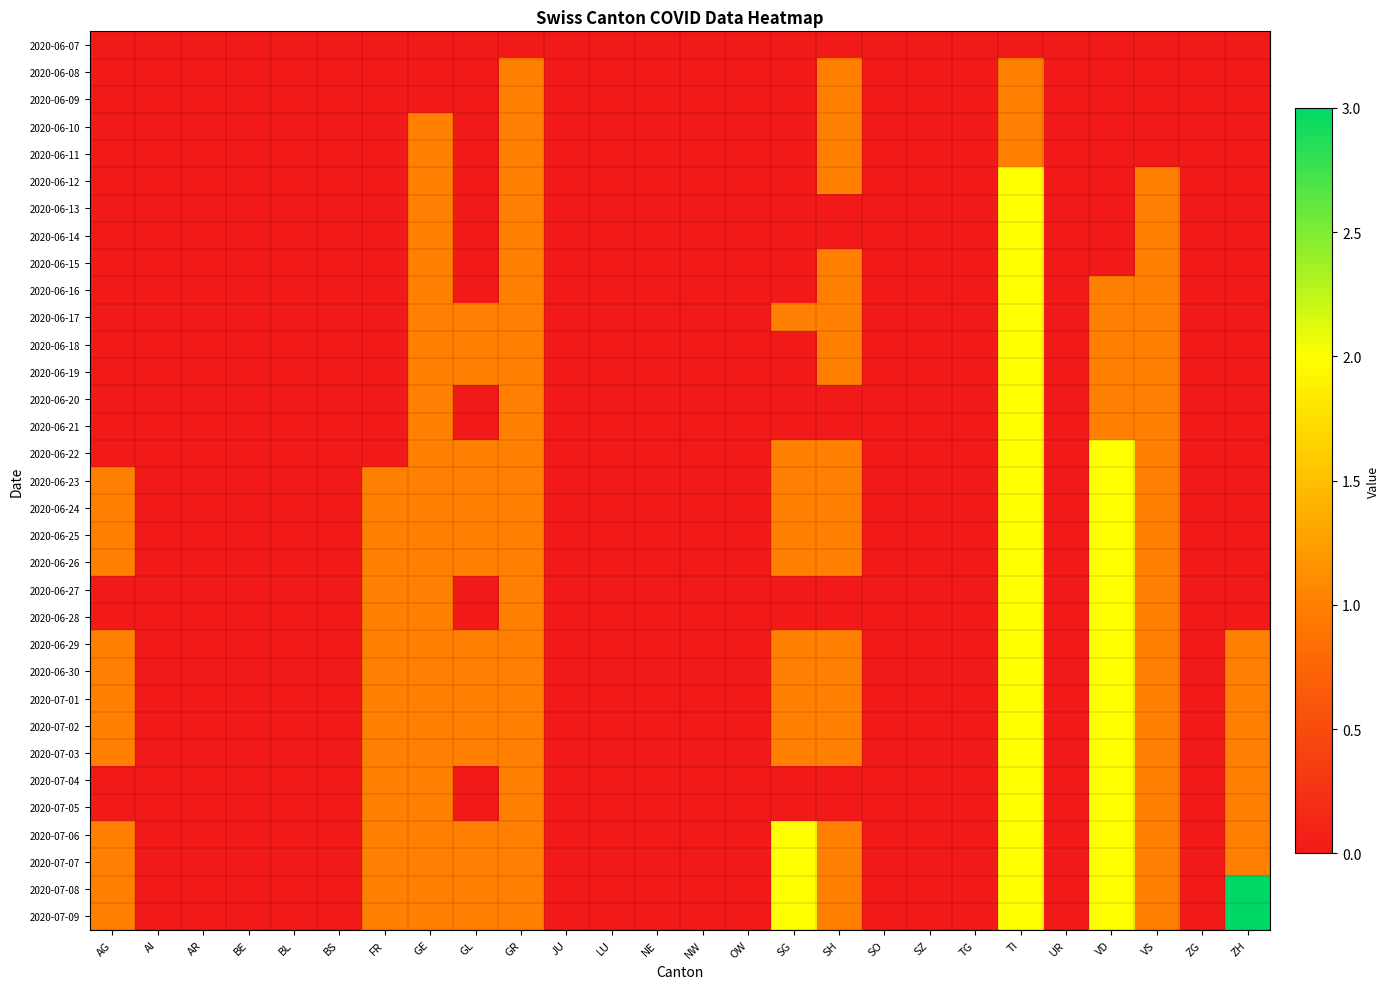

Which category has the lowest value across all series?

AG